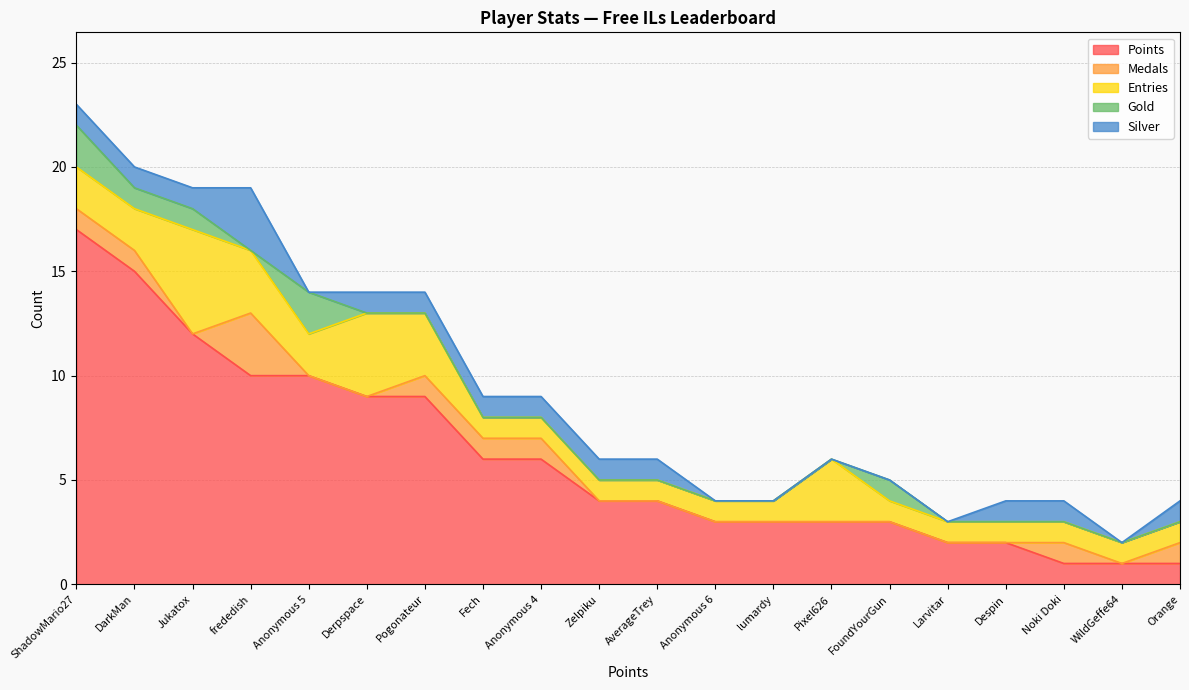

At which category is the sum across all series the highest?

ShadowMario27